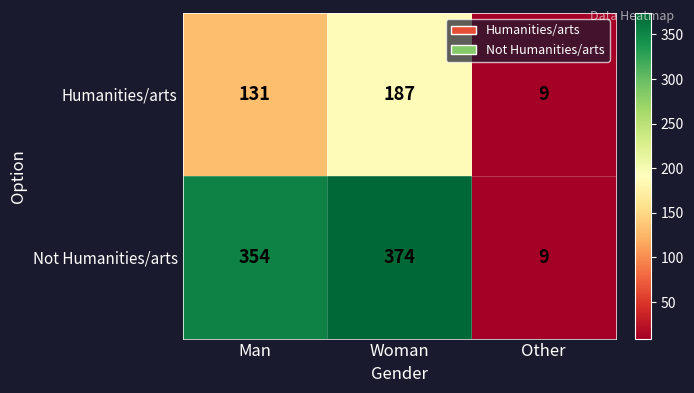

Reading left to right, transcribe all the data shown in this chart.

Humanities/arts: 131	187	9
Not Humanities/arts: 354	374	9